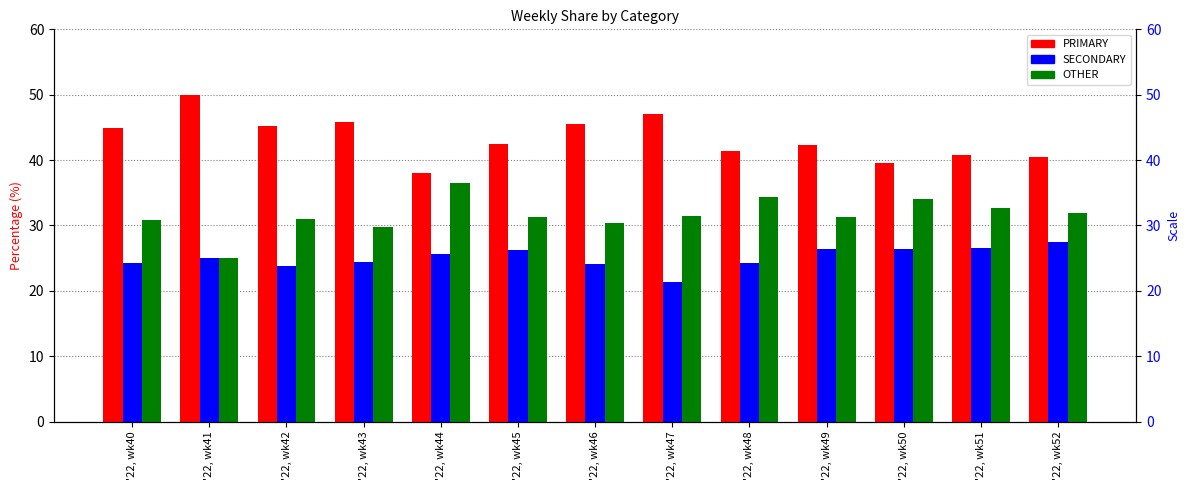

What is the difference between the highest and lowest values at '22, wk51?

14.3